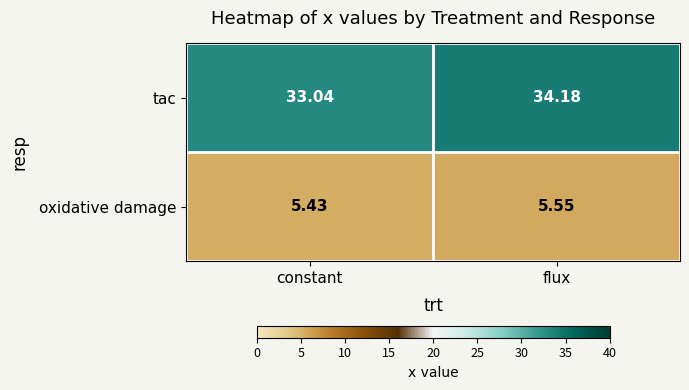

At which label is tac closest to 33?

constant